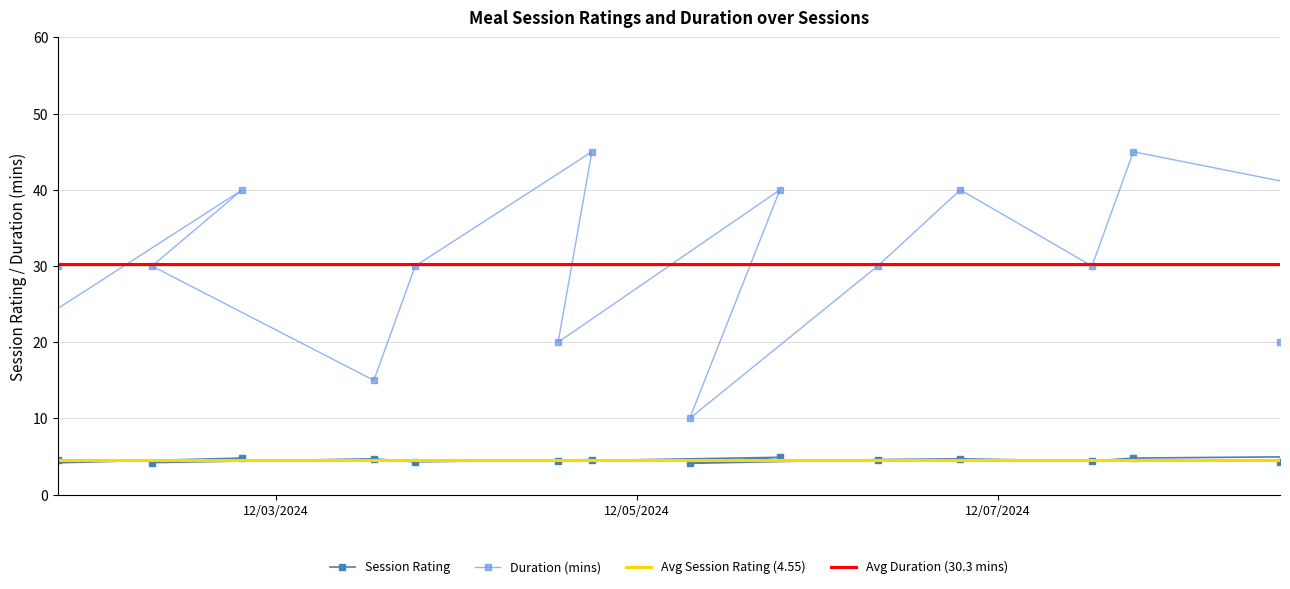

Reading right to left, transcribe all the data shown in this chart.

Session Rating: 2024-12-08 13:30=4.3	2024-12-08 19:30=5.0	2024-12-07 18:00=4.8	2024-12-07 12:30=4.4	2024-12-06 19:00=4.7	2024-12-06 08:00=4.6	2024-12-05 07:00=4.1	2024-12-05 19:00=4.9	2024-12-04 13:30=4.4	2024-12-04 18:00=4.6	2024-12-03 18:30=4.3	2024-12-03 13:00=4.7	2024-12-02 07:30=4.2	2024-12-02 19:30=4.8	2024-12-01 12:00=4.0	2024-12-01 19:00=4.5
Duration (mins): 2024-12-08 13:30=20.0	2024-12-08 19:30=40.0	2024-12-07 18:00=45.0	2024-12-07 12:30=30.0	2024-12-06 19:00=40.0	2024-12-06 08:00=30.0	2024-12-05 07:00=10.0	2024-12-05 19:00=40.0	2024-12-04 13:30=20.0	2024-12-04 18:00=45.0	2024-12-03 18:30=30.0	2024-12-03 13:00=15.0	2024-12-02 07:30=30.0	2024-12-02 19:30=40.0	2024-12-01 12:00=20.0	2024-12-01 19:00=30.0